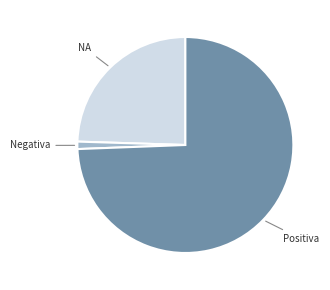

Is there a majority slice in this chart?

Yes